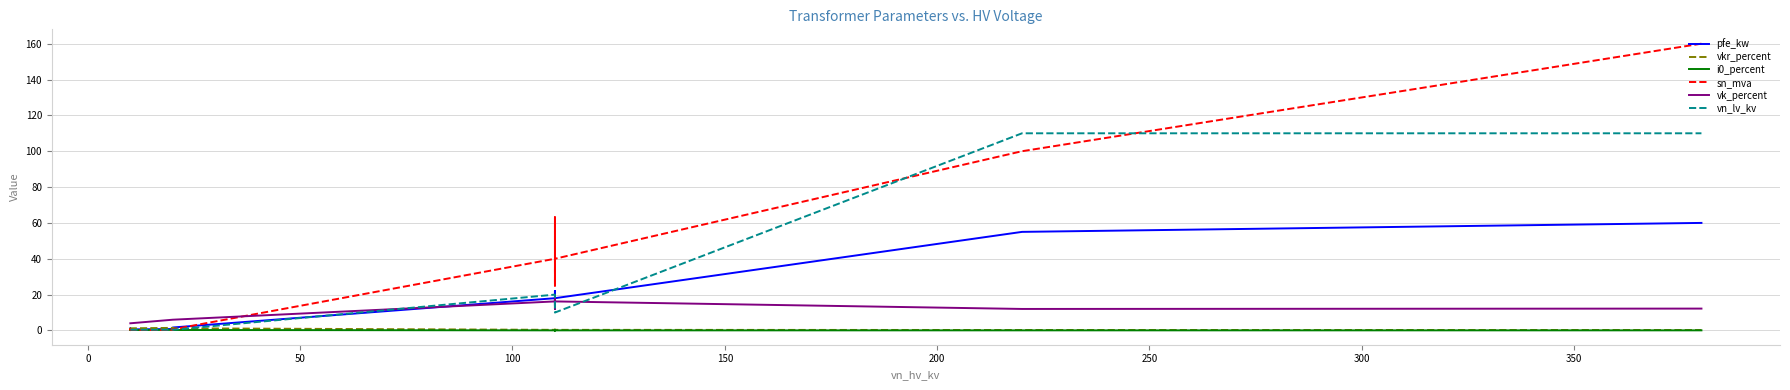

True or false: i0_percent and vkr_percent cross at least once.

False